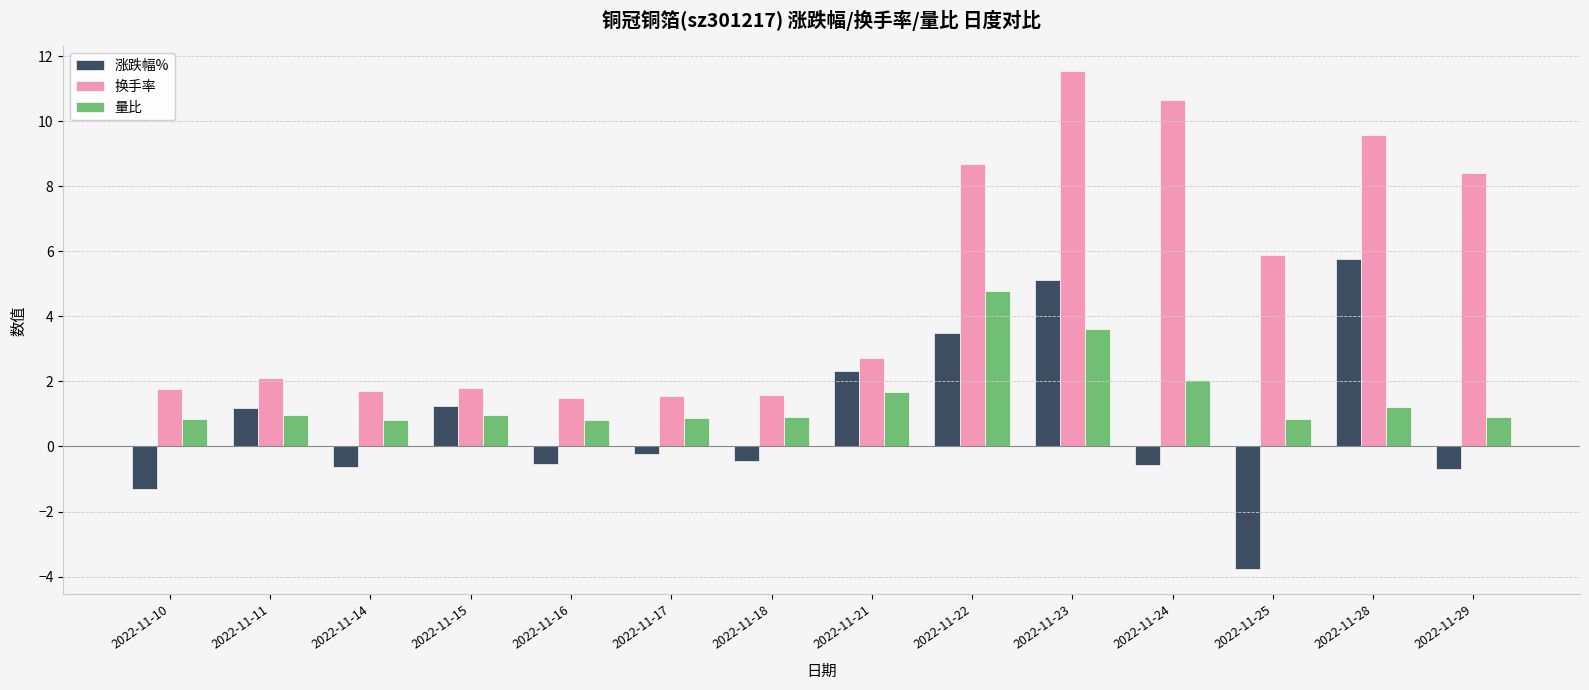

How many series are shown in this chart?

3